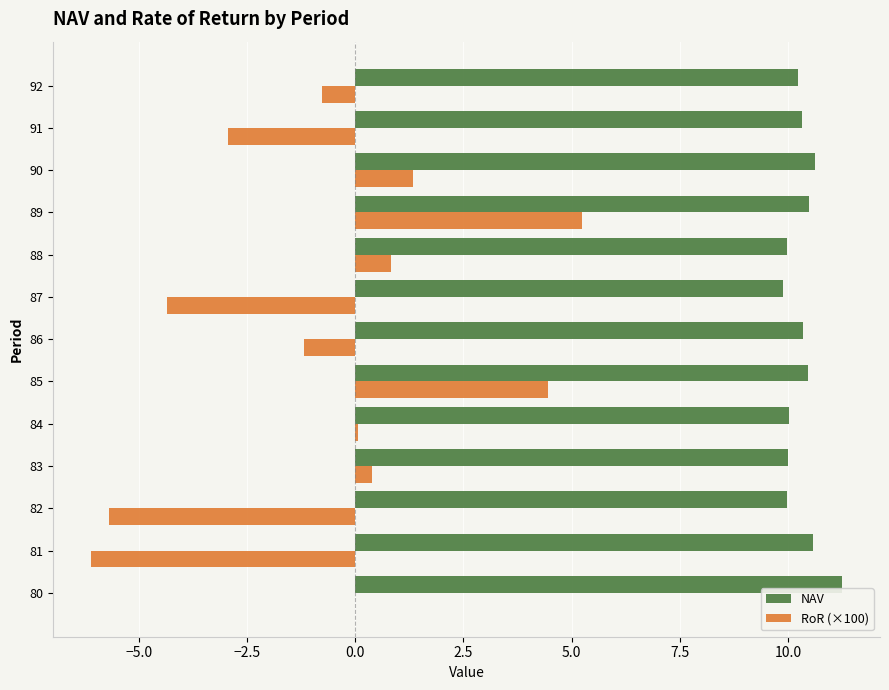

What is the sum of all NAV values?

134.1